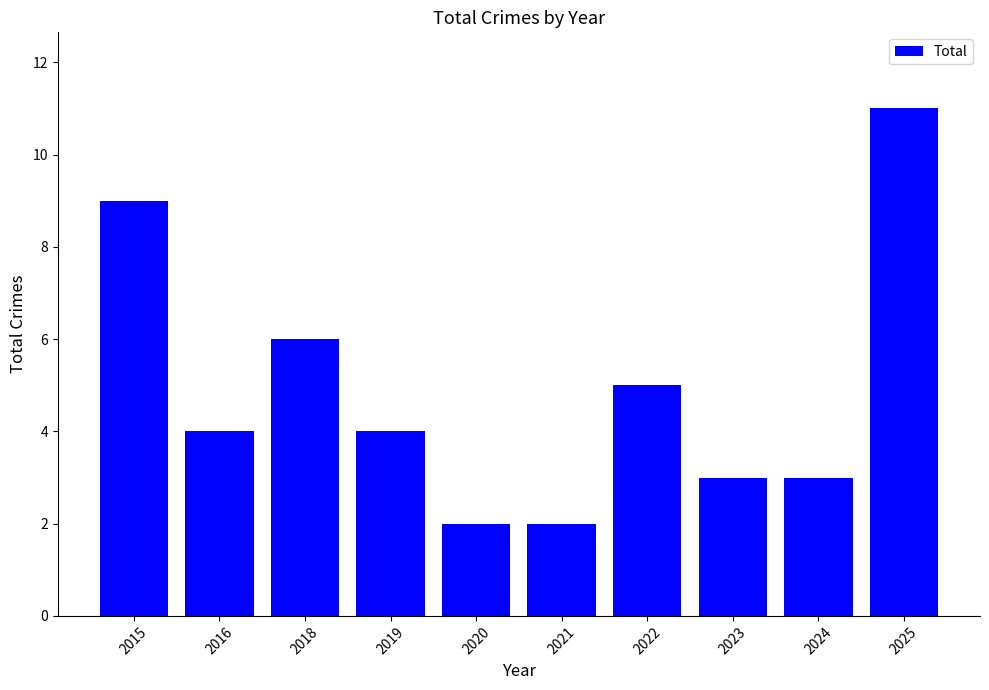

How many distinct data groups are displayed?

1